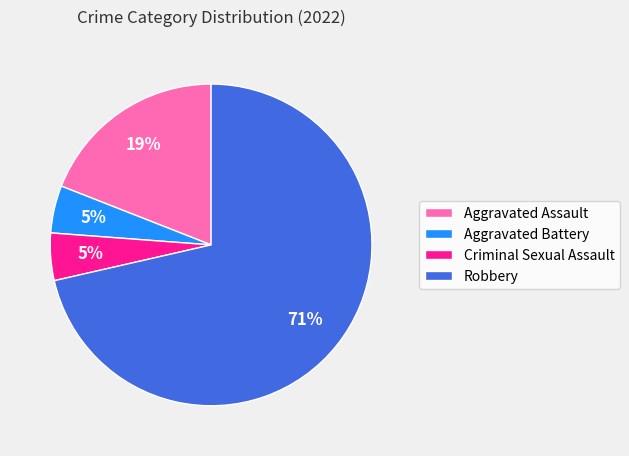

The Robbery slice represents 61% of the pie. True or false?

False